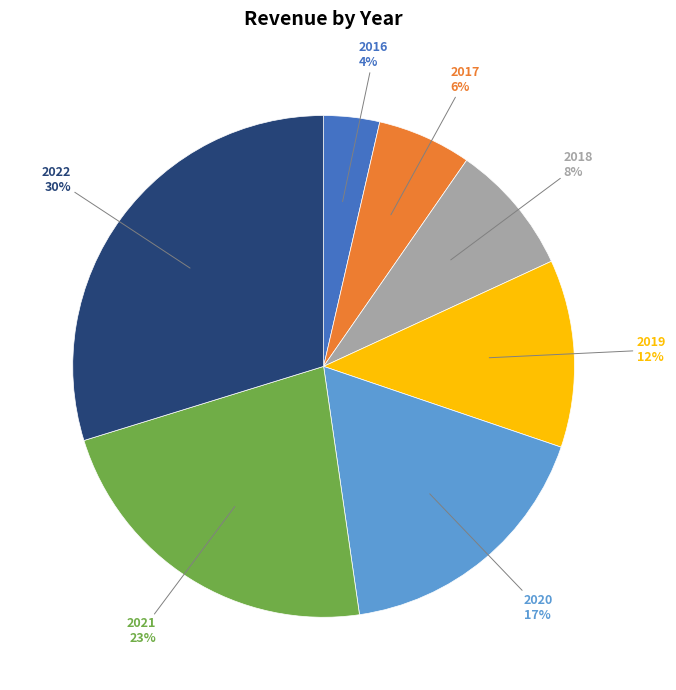

Do 2021 and 2022 together represent more than half of the pie?

Yes